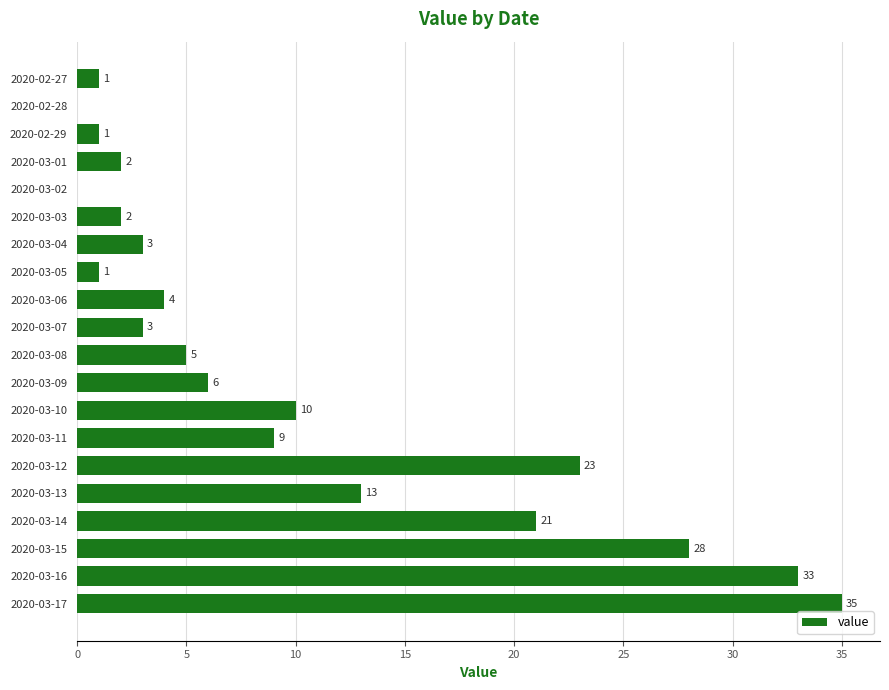

What is the change in value from 2020-03-07 to 2020-03-15?

+25